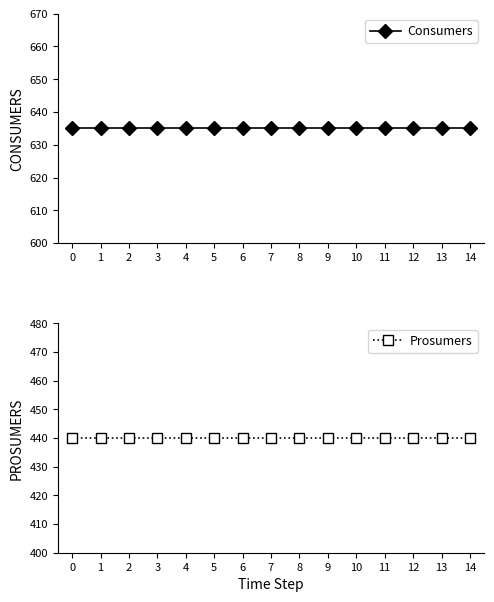

True or false: Consumers and Prosumers intersect in this chart.

False